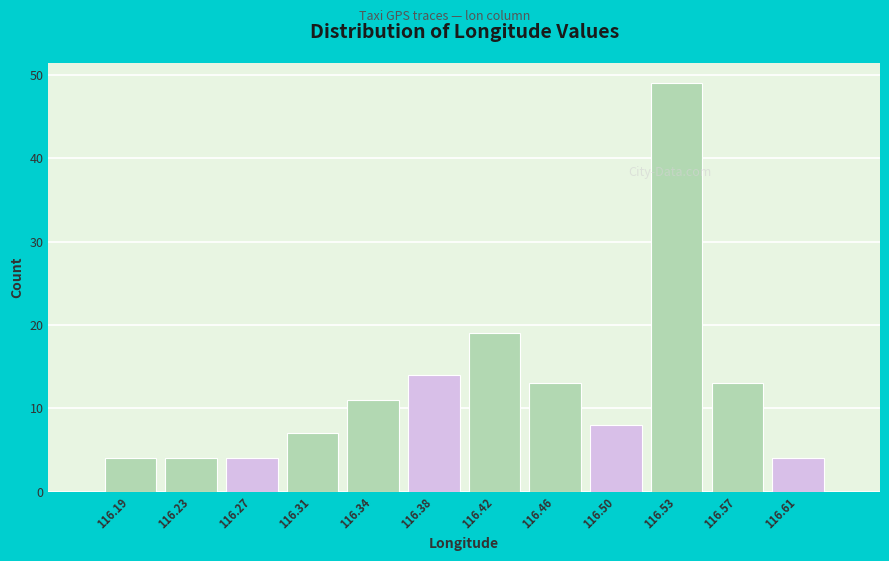

Reading left to right, extract all data points from this chart.

4	4	4	7	11	14	19	13	8	49	13	4